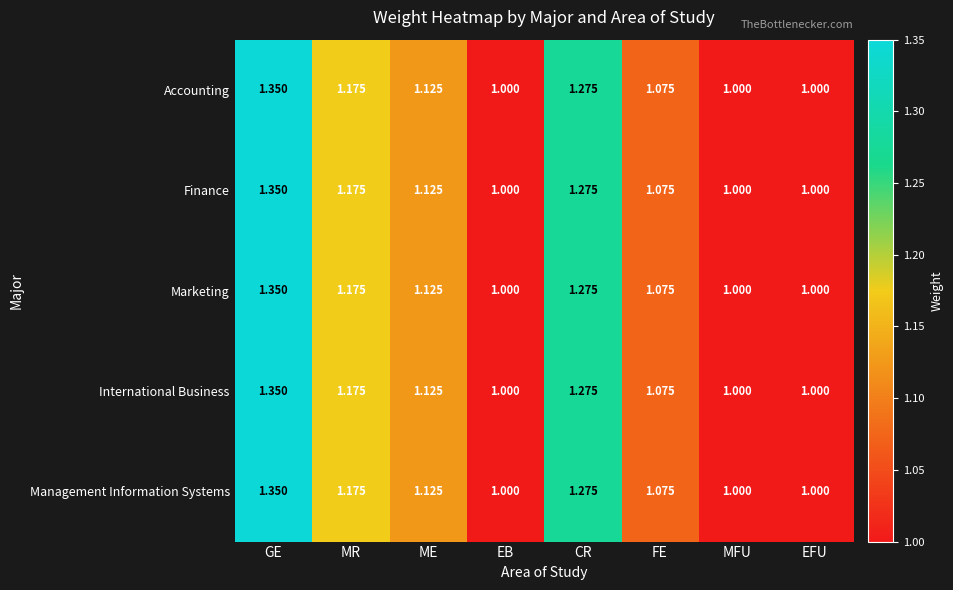

Which category has the highest value in the Marketing series?

GE